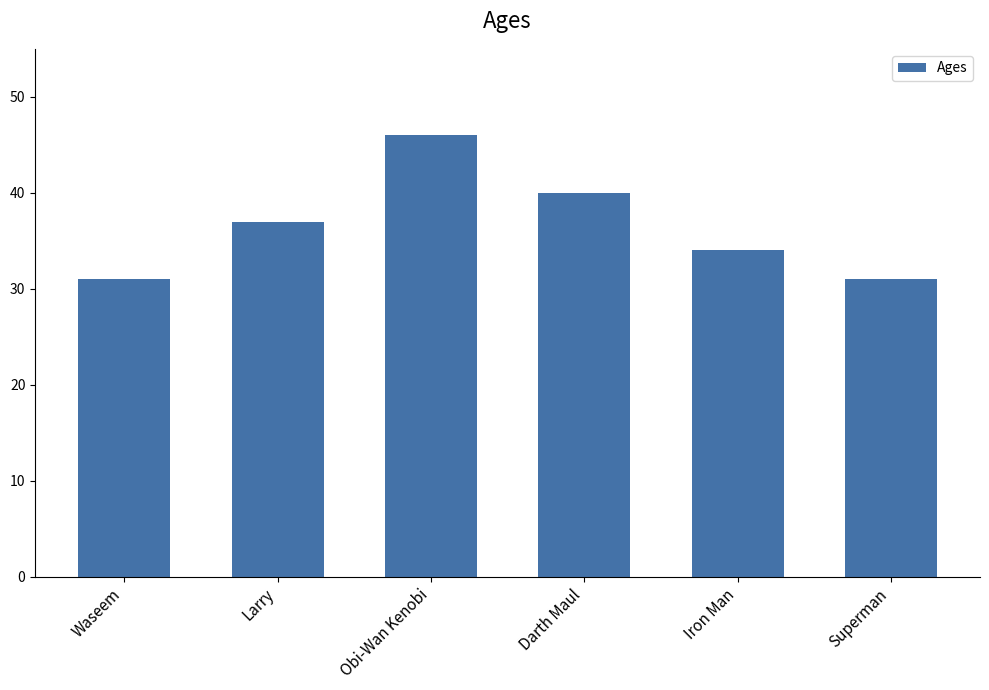

What position from the right is Larry?

5